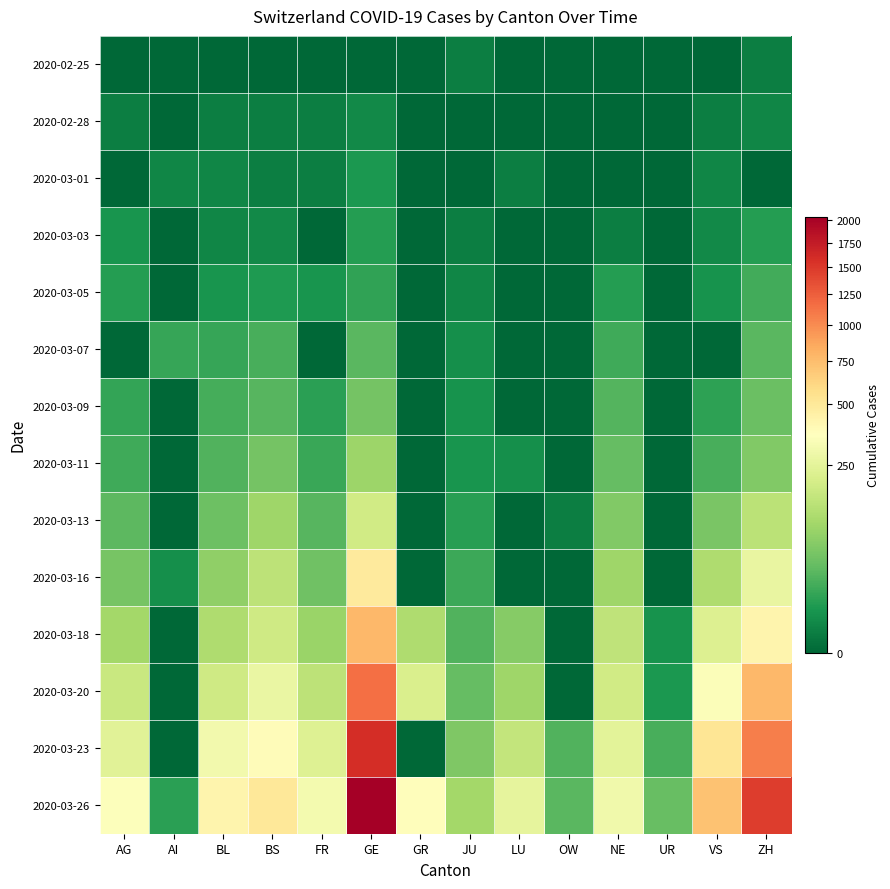

List the series in order of their peak value, highest first.

2020-03-26, 2020-03-23, 2020-03-20, 2020-03-18, 2020-03-16, 2020-03-13, 2020-03-11, 2020-03-09, 2020-03-07, 2020-03-05, 2020-03-03, 2020-03-01, 2020-02-28, 2020-02-25